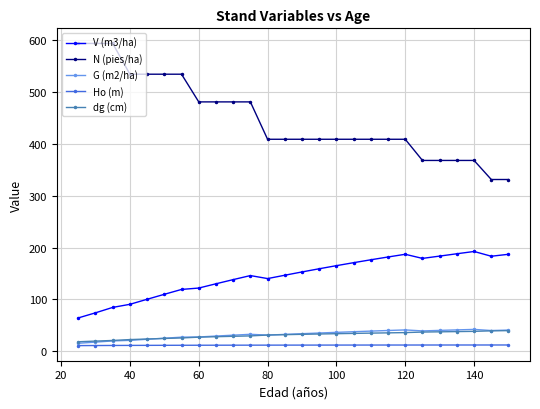

What is the maximum value shown in the chart?

594.2